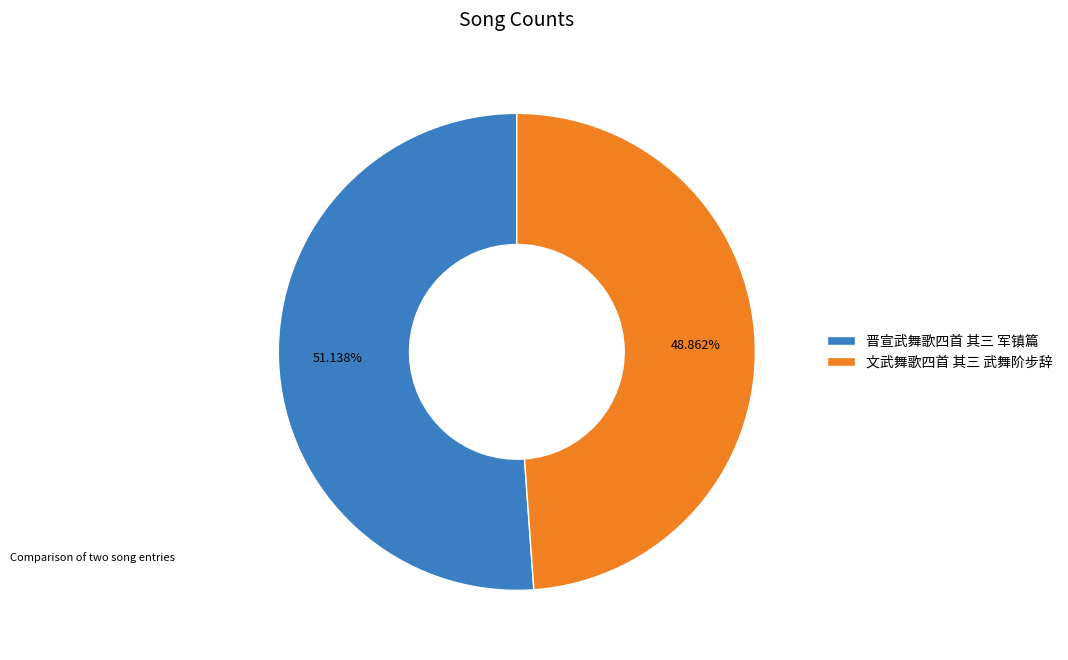

How many segments does this pie chart have?

2